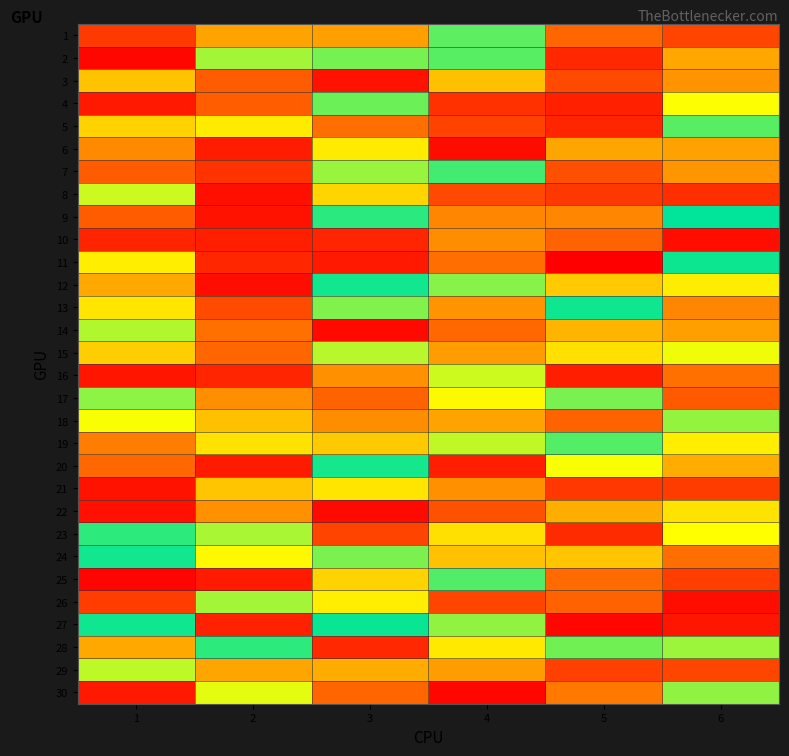

What is the total value across all series at 5?

474.4